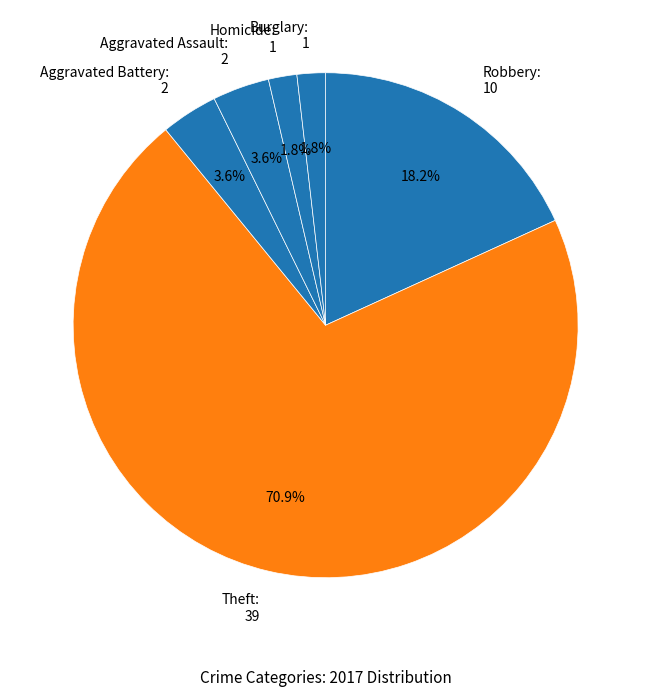

Approximately how many times larger is the value at Aggravated Battery: 2 compared to Burglary: 1?

2.0